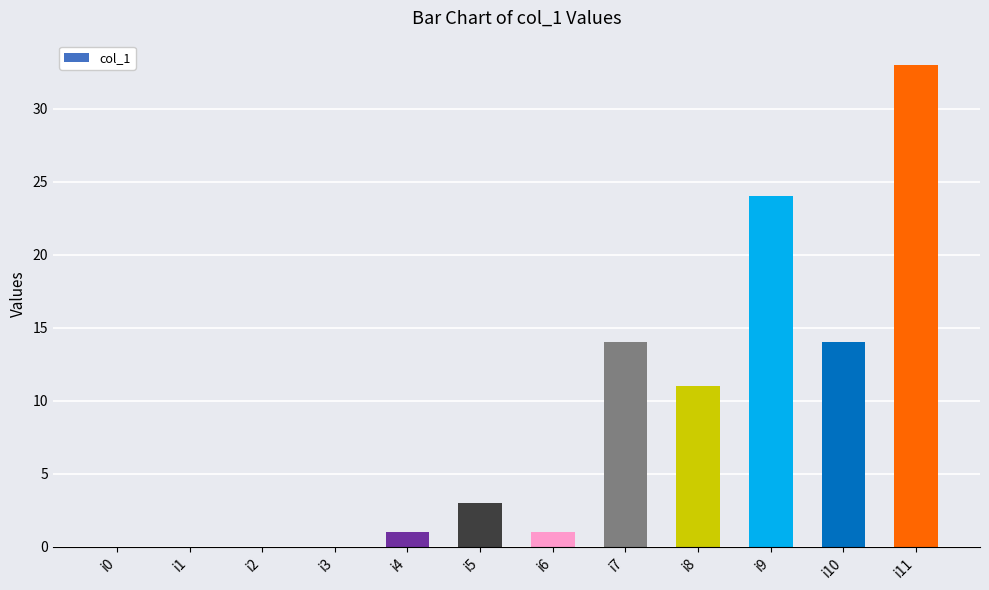

What is the average value?

8